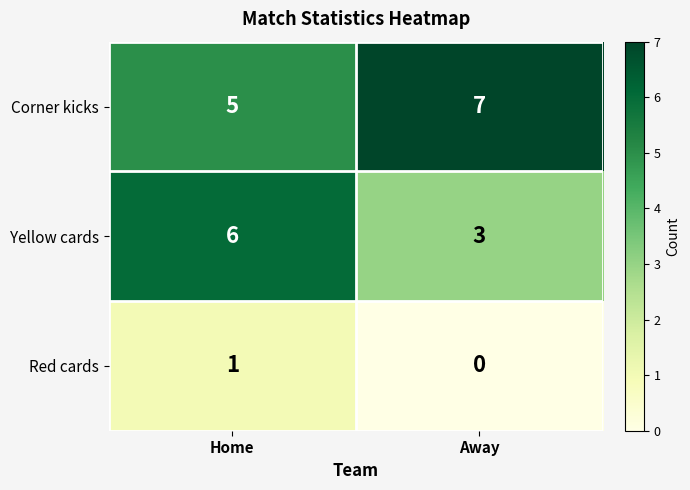

What is the maximum value shown in the chart?

7